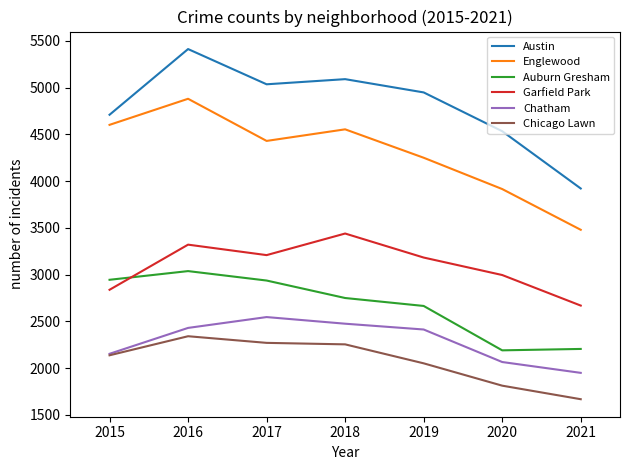

At which category is the sum across all series the highest?

2016